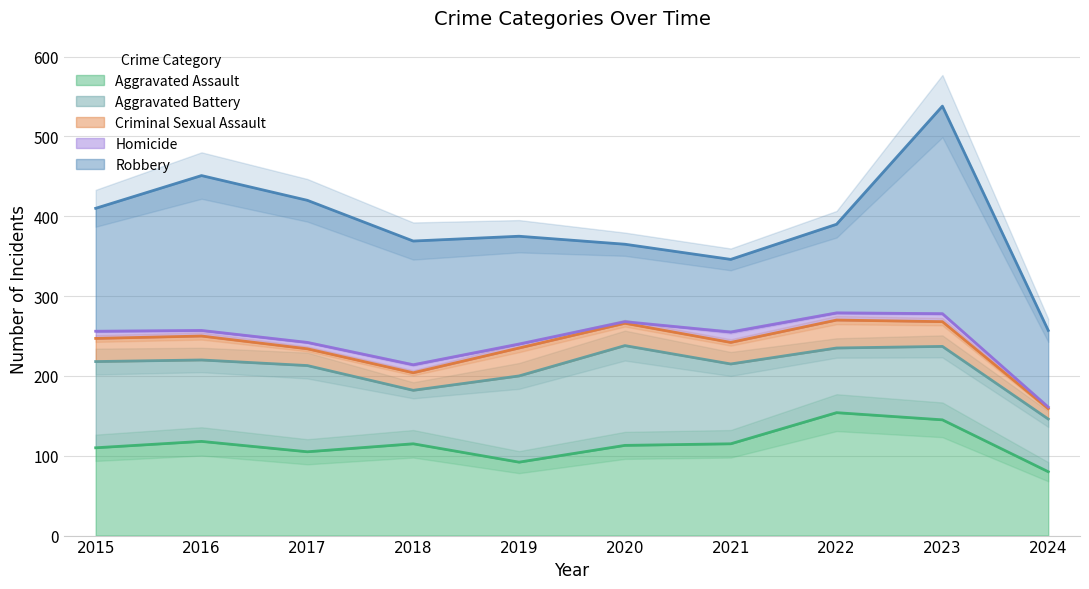

What is the lowest value of the Criminal Sexual Assault series?

13